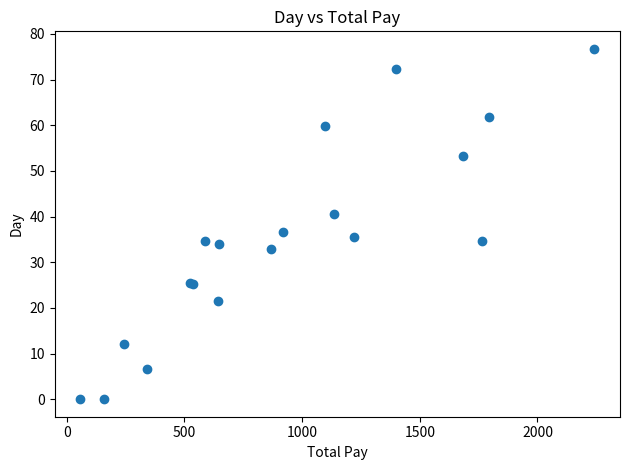

What Y value in the scatter plot is closest to 38?

36.6